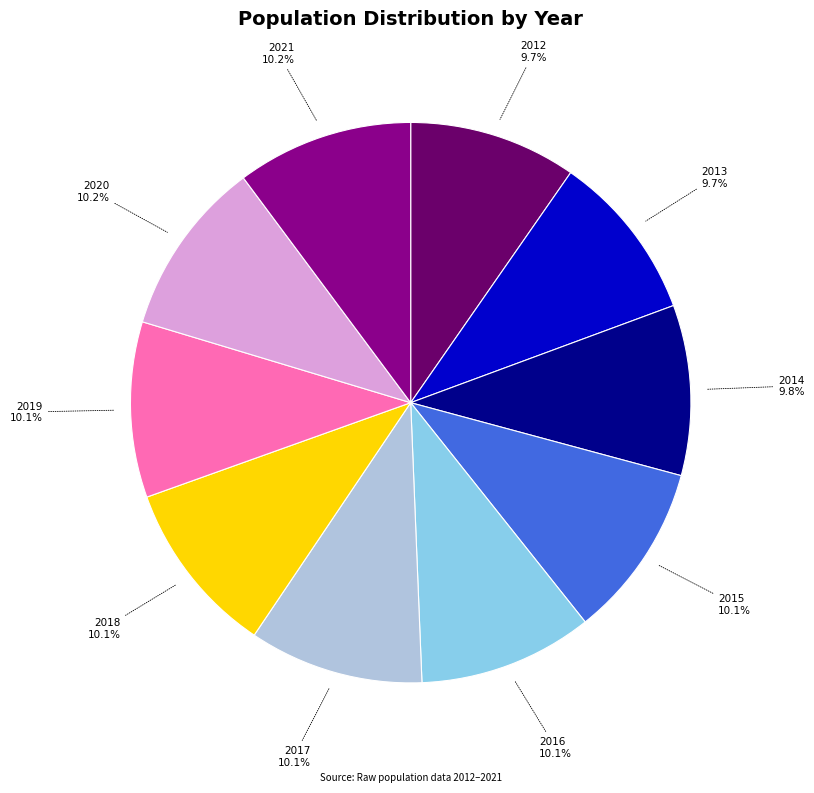

Is there any slice that represents more than half of the pie?

No